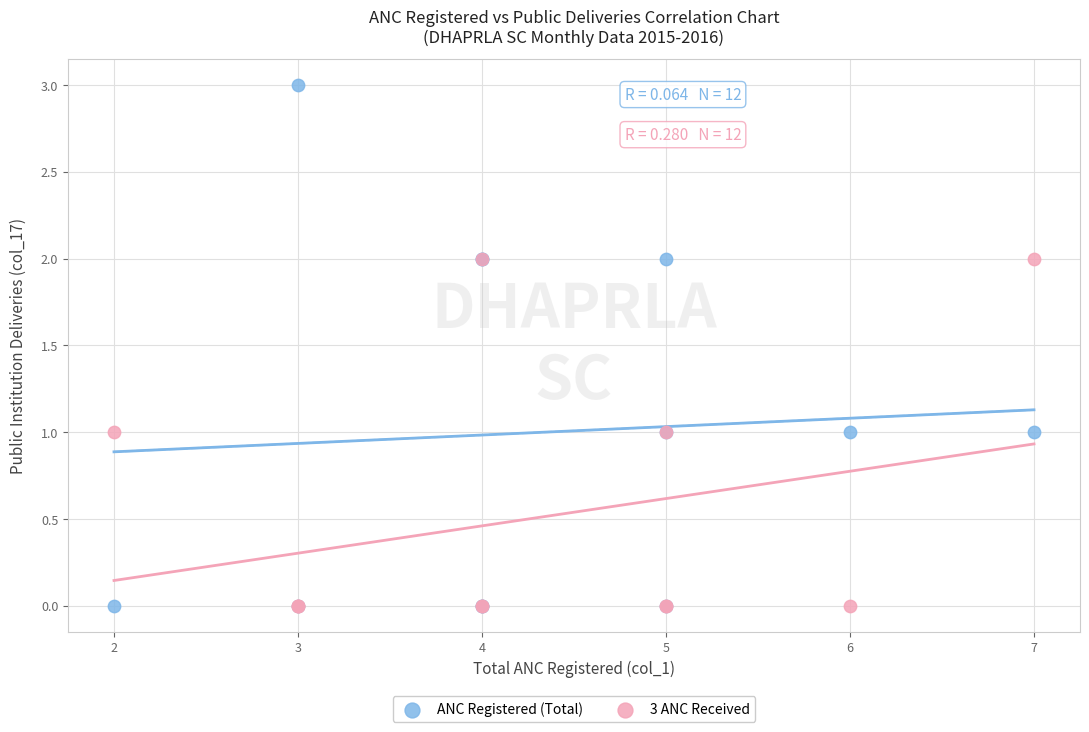

Which series contains the highest Y value?

ANC Registered (Total)